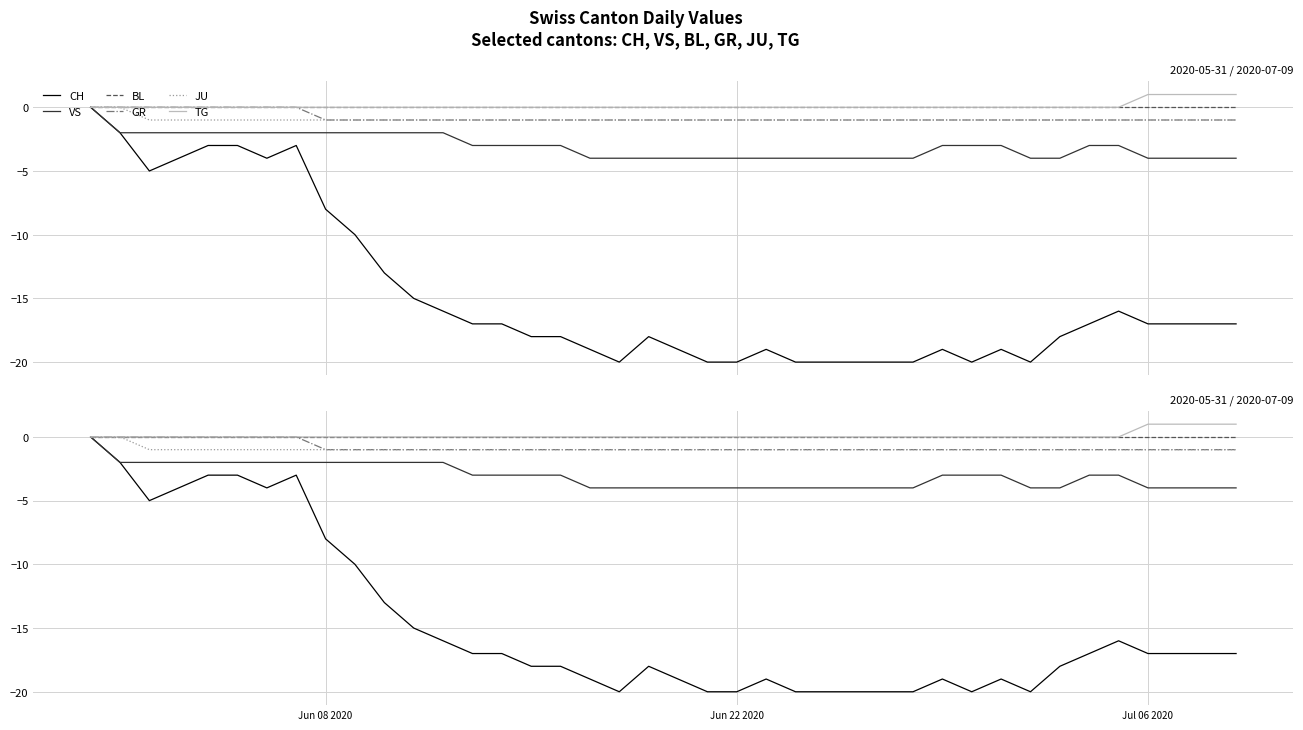

True or false: BL and CH cross at least once.

False